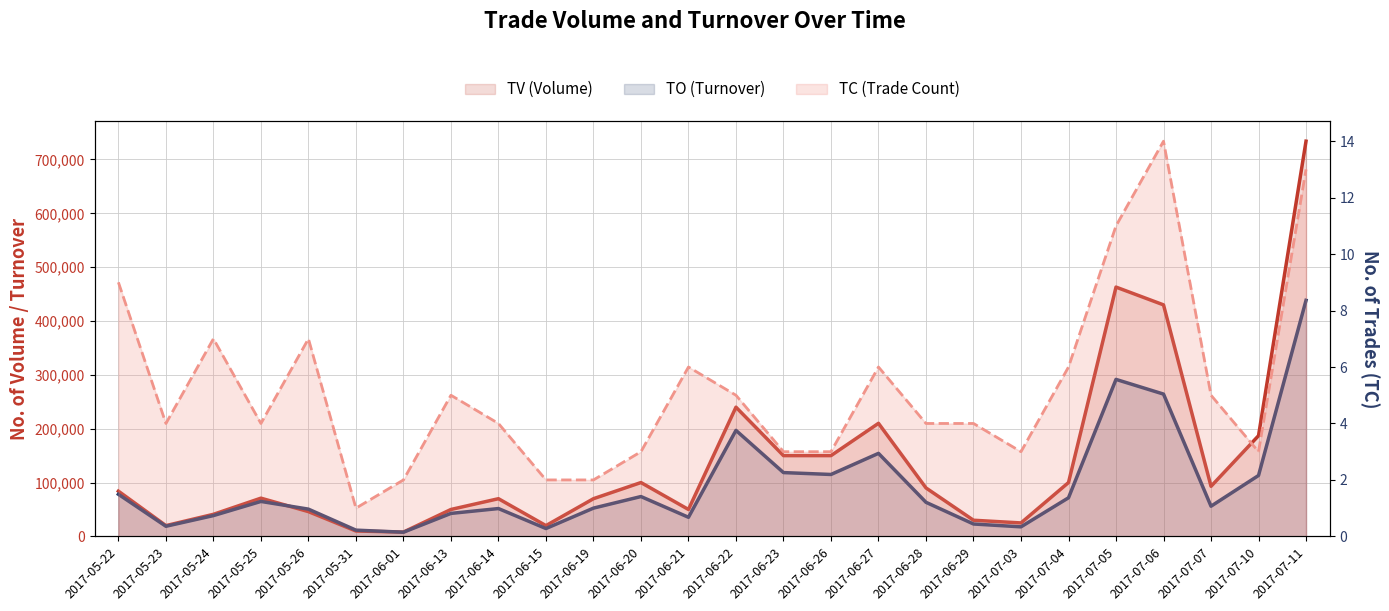

What is the value of the TO (Turnover) point at the 26th from the left?

438390